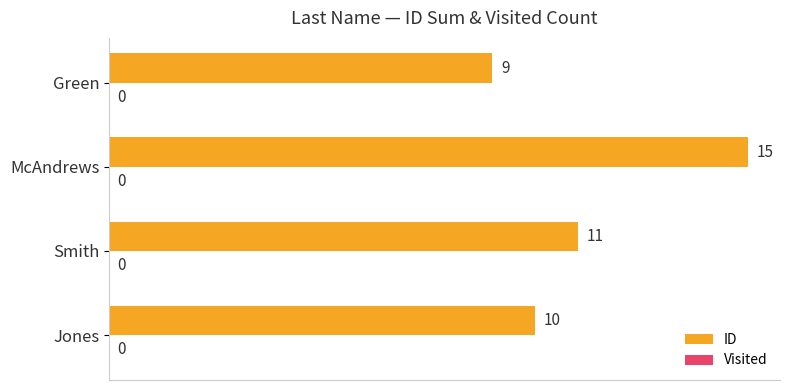

What is the average value?

11